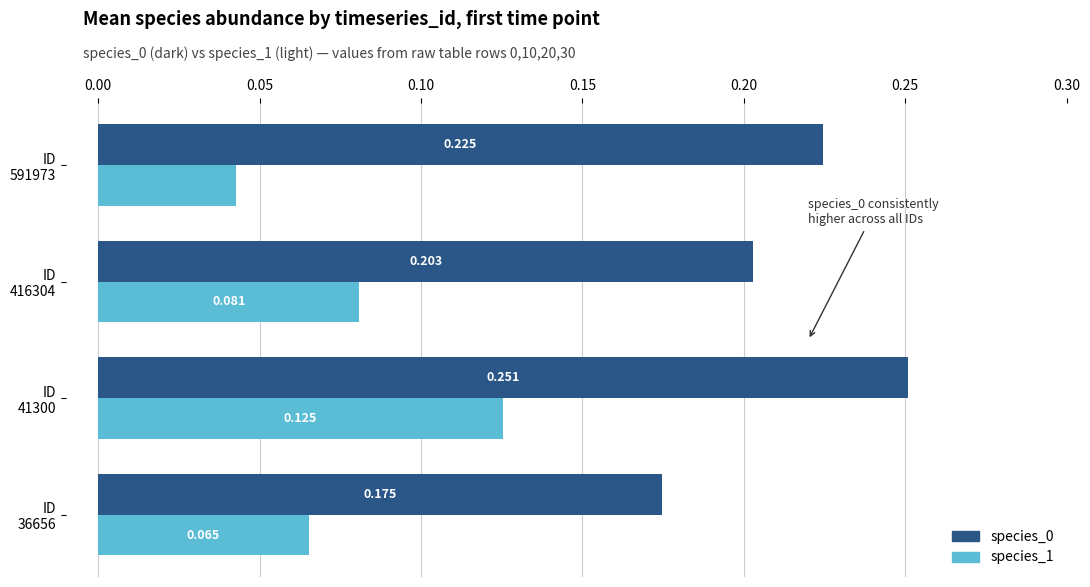

How many categories are shown in the chart?

4